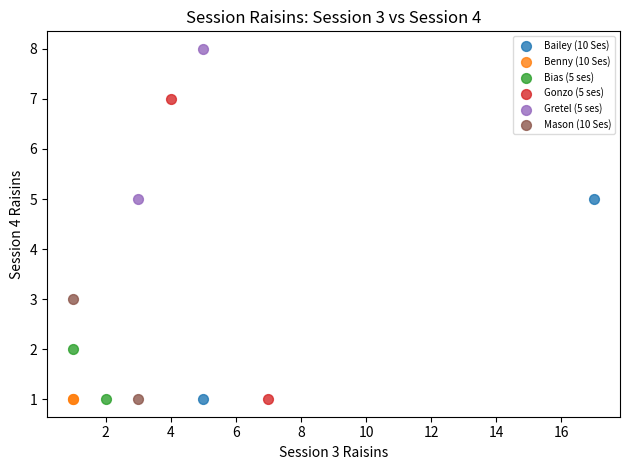

What are all the series names shown in the legend?

Bailey (10 Ses), Benny (10 Ses), Bias (5 ses), Gonzo (5 ses), Gretel (5 ses), Mason (10 Ses)